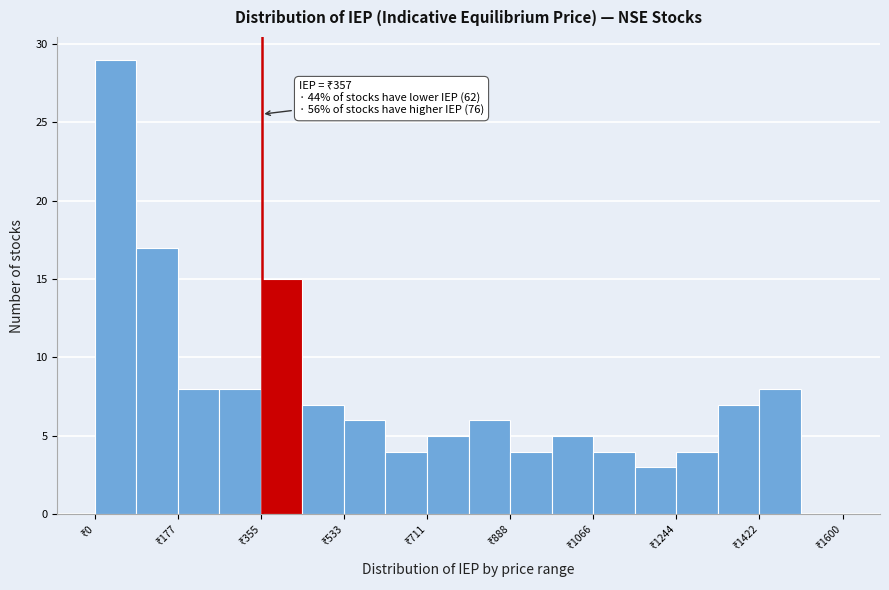

Which range on the x-axis has the tallest bar?

0 to 80